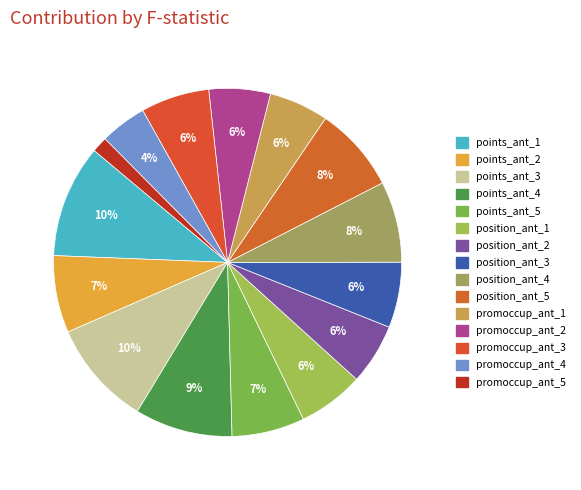

What percentage is NOT represented by position_ant_3?

93.9%